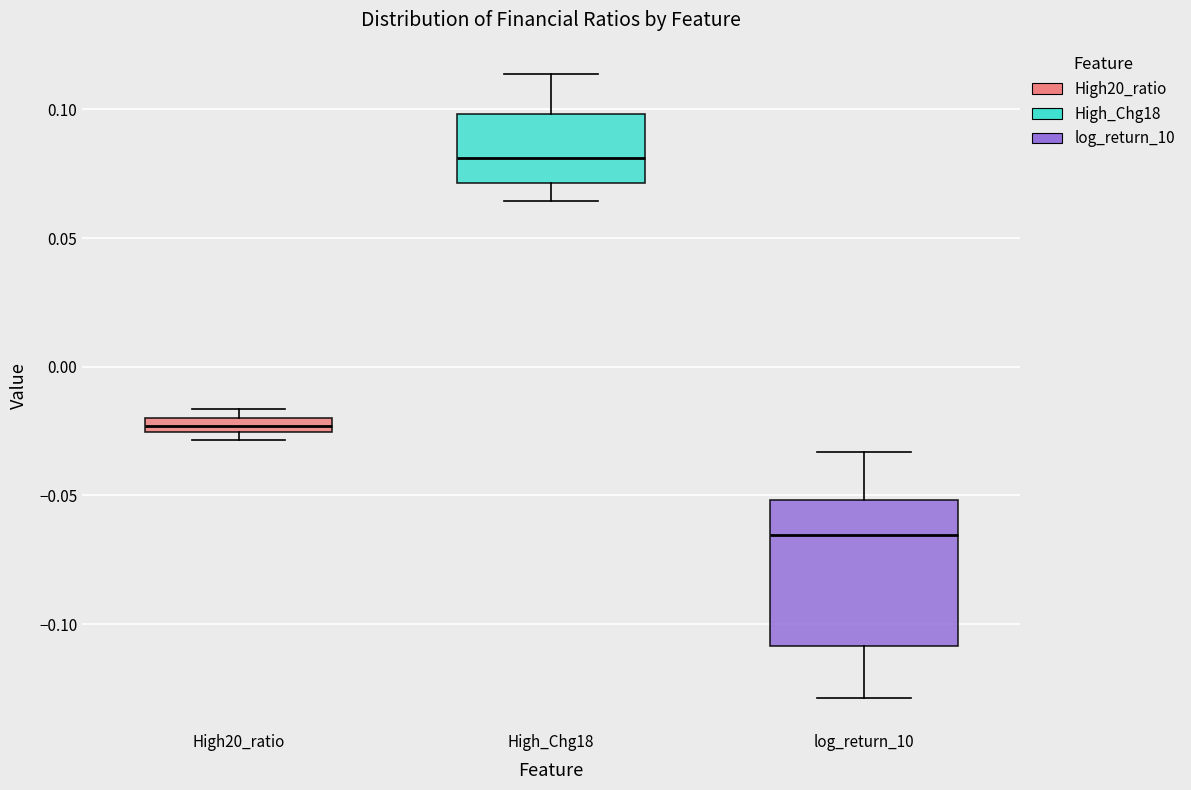

Which box is the tallest, from its lower edge to its upper edge?

log_return_10